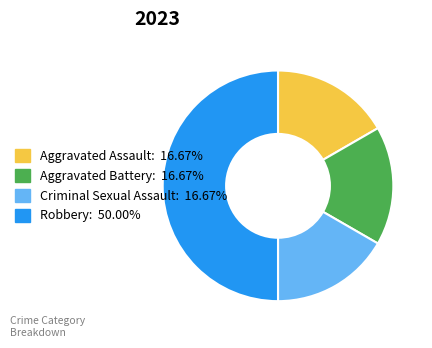

Which category has the biggest portion of the pie?

Robbery